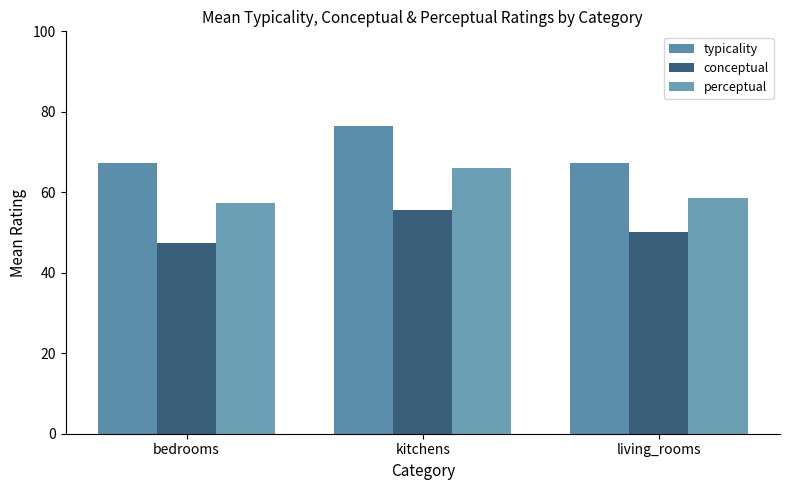

Between bedrooms and kitchens, which series saw the biggest shift?

typicality